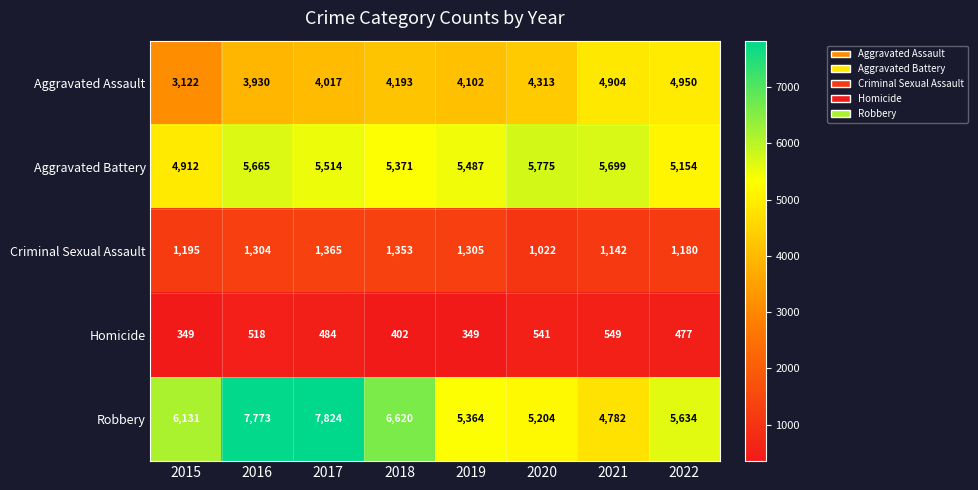

True or false: Homicide has a value of 615 at 2015.

False